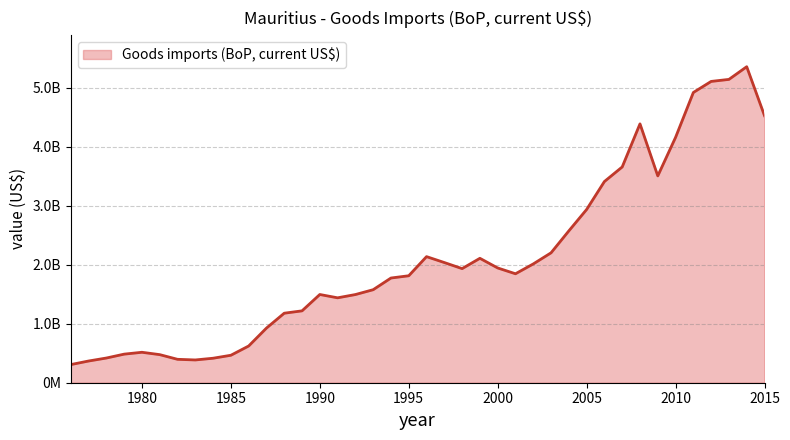

Is this an area chart (filled region under the line)?

Yes